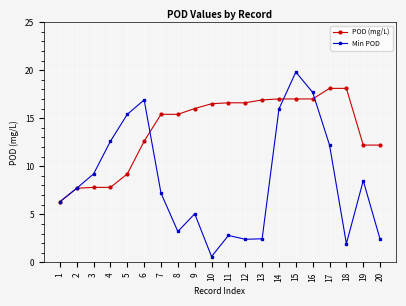

What is the total value across all series at 8?

18.6